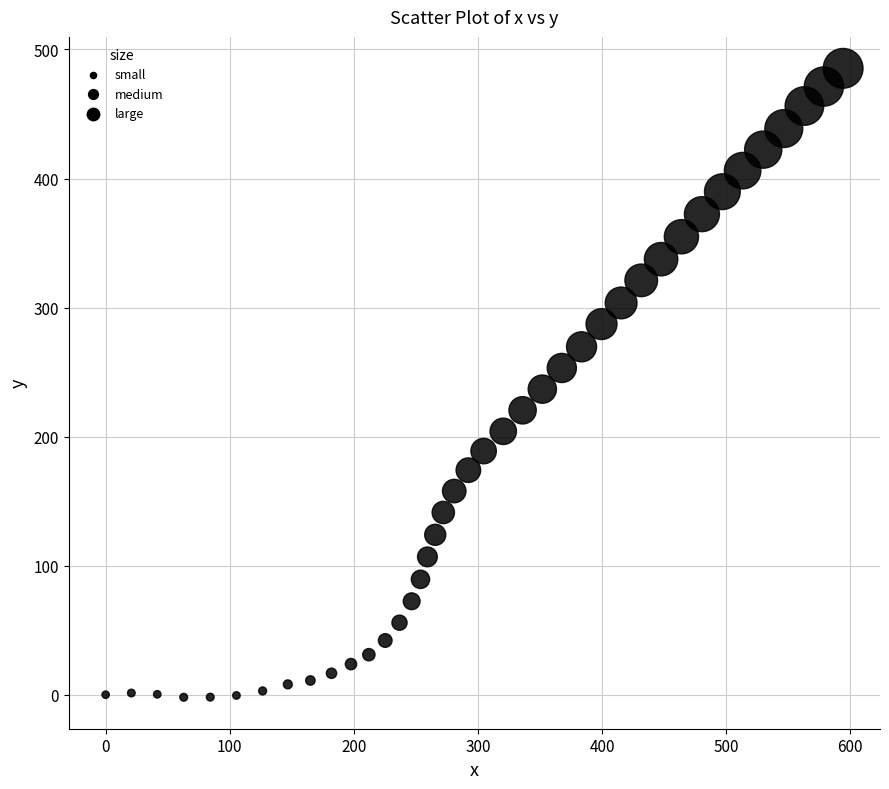

What is the range of Y values (max minus min)?

487.4